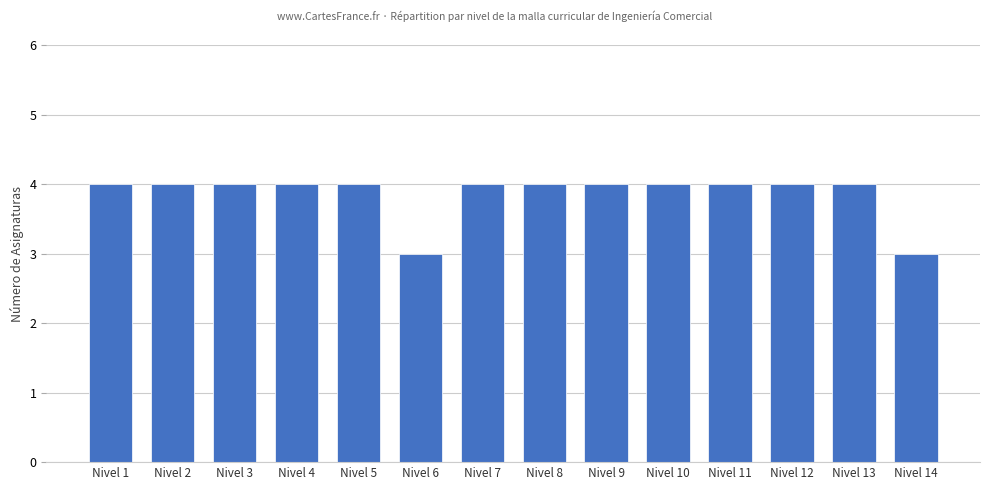

Is it true that the value at Nivel 8 is 2?

False